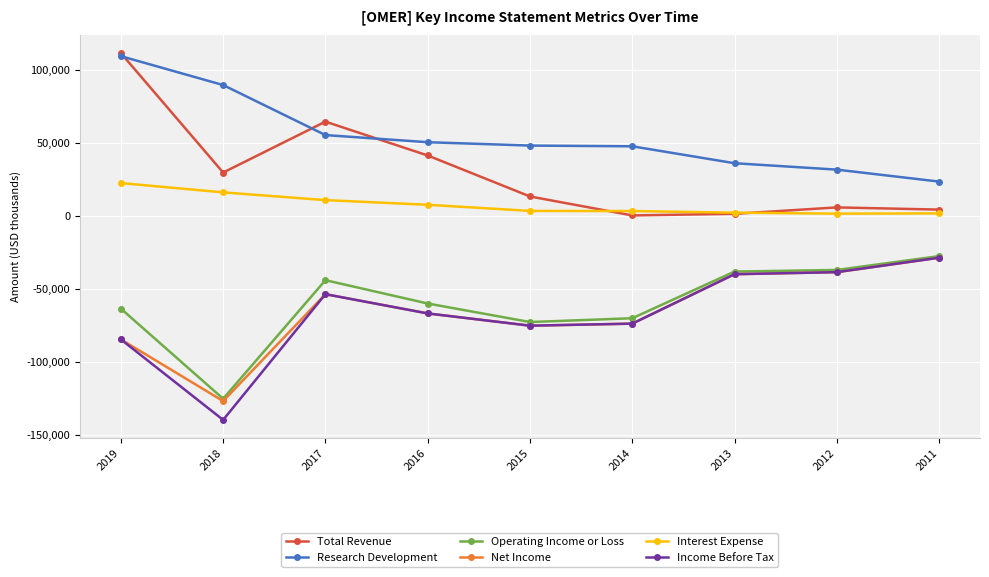

How many values in the Net Income series exceed -66700?

4